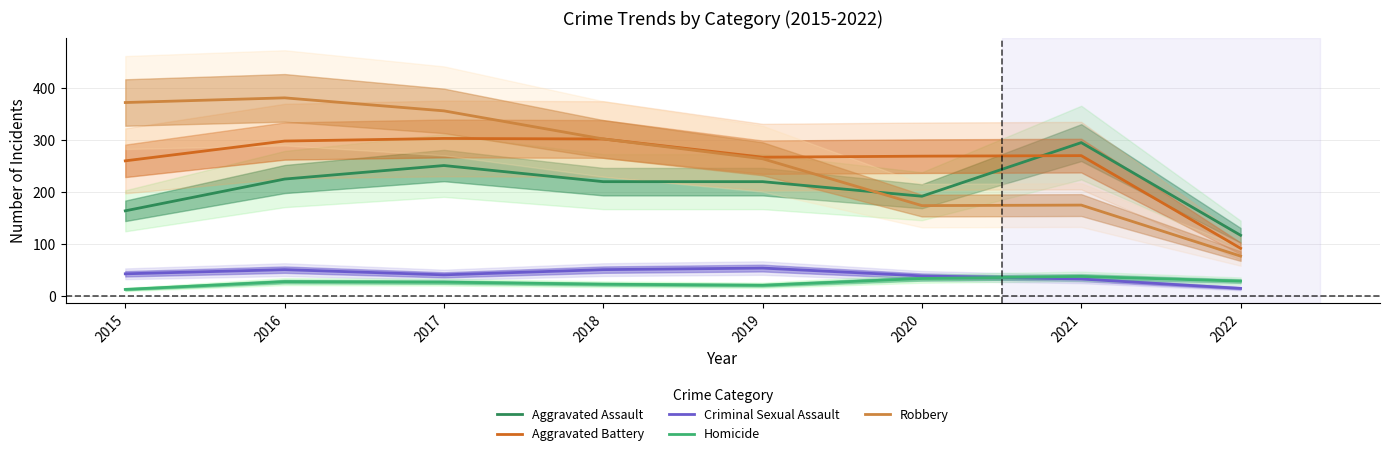

What is the difference between the second highest and minimum values in the Robbery series?

295